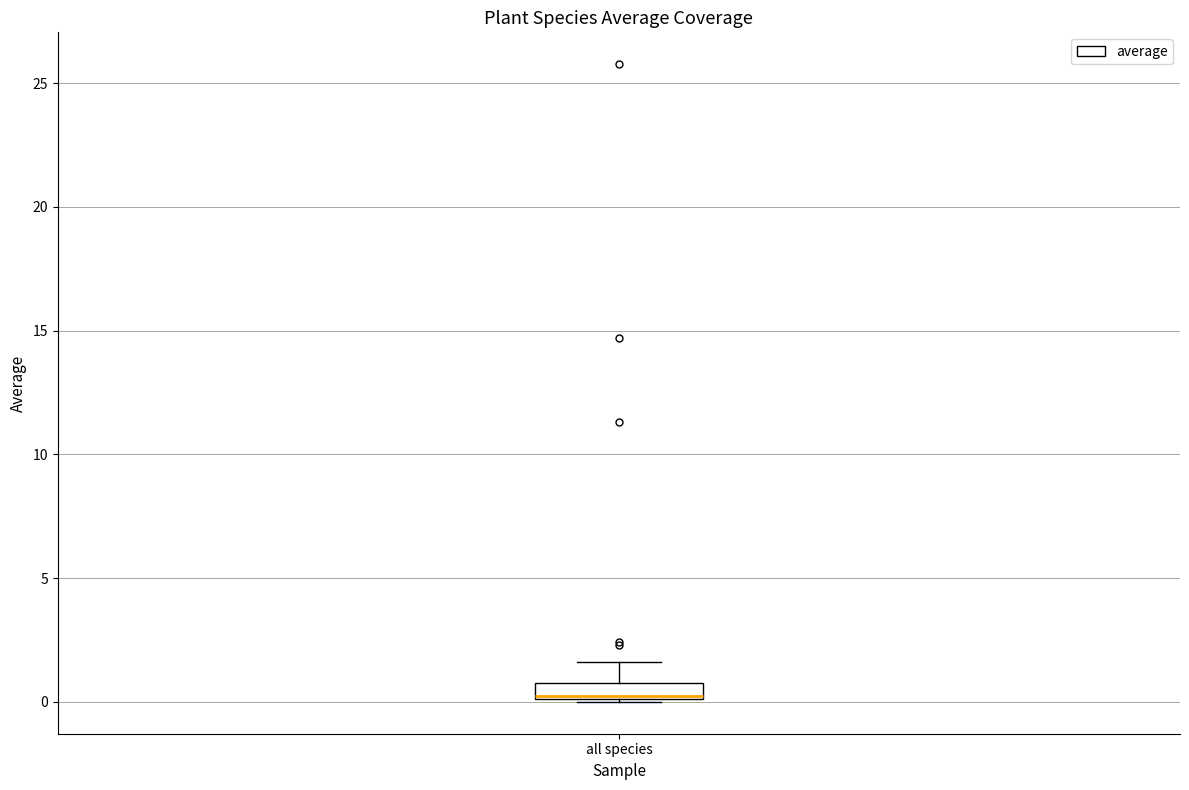

Where is the upper edge of the box for all species on the y-axis? The values are not printed on the chart, so give them approximately, as read against the axis.

1.0